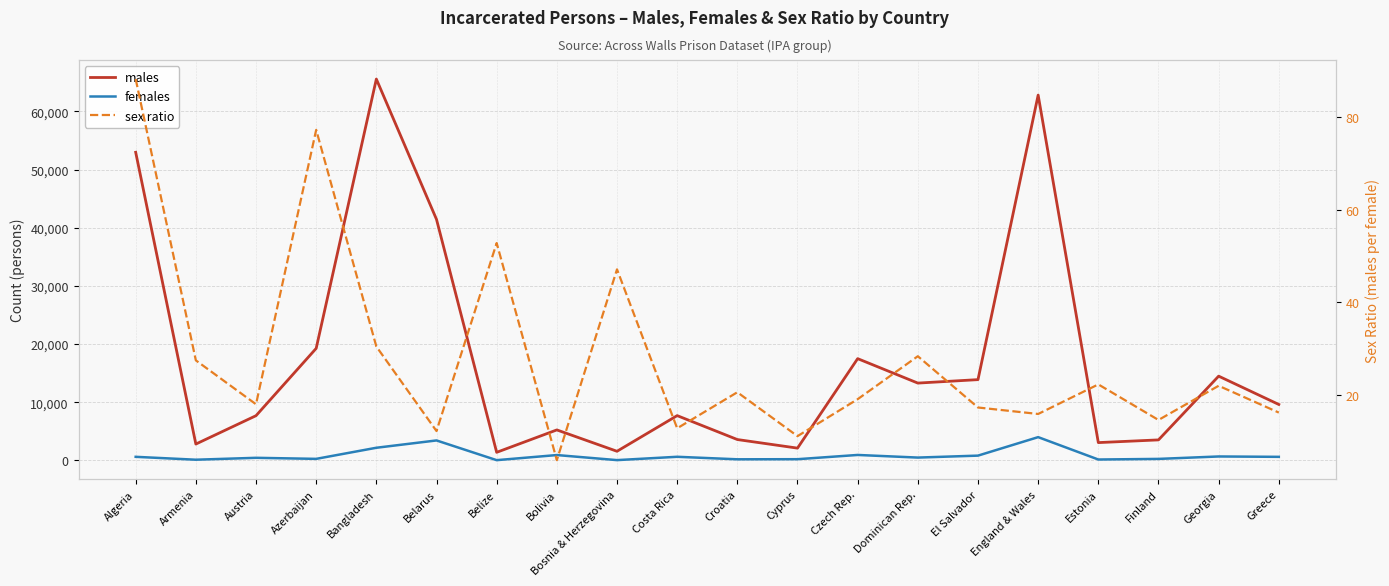

True or false: males and females cross at least once.

False